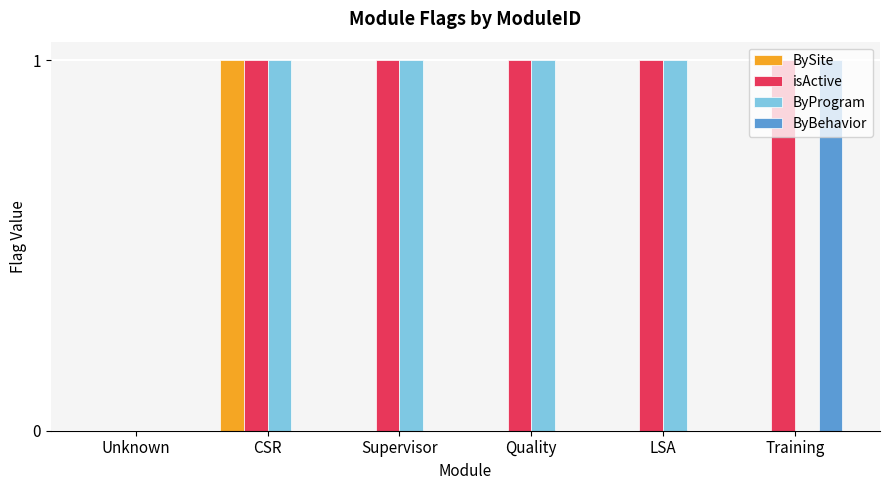

At which label does ByBehavior reach its peak?

Training